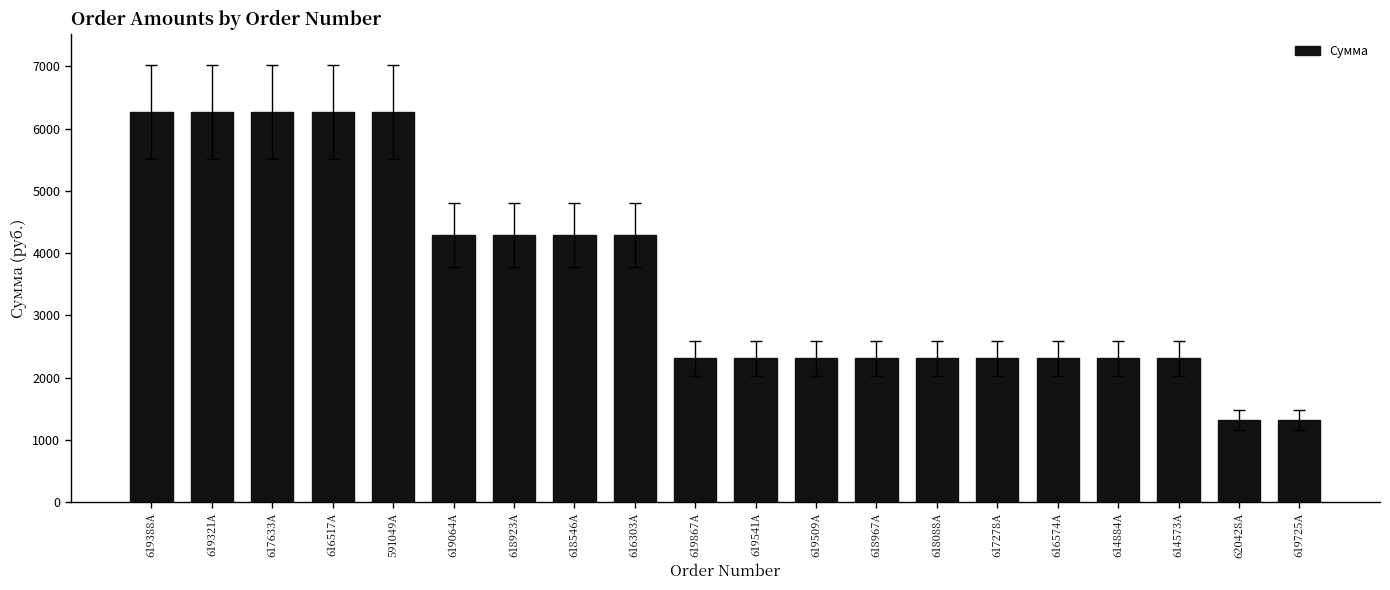

What is the minimum value shown in the chart?

1320